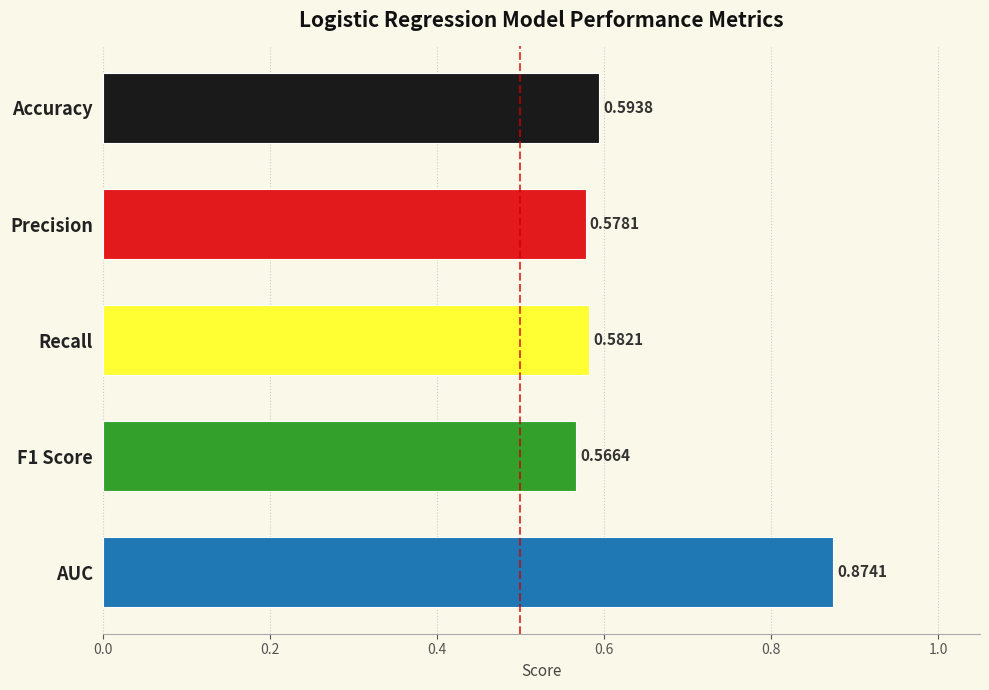

What is the sum of the values at AUC and Recall?

1.5